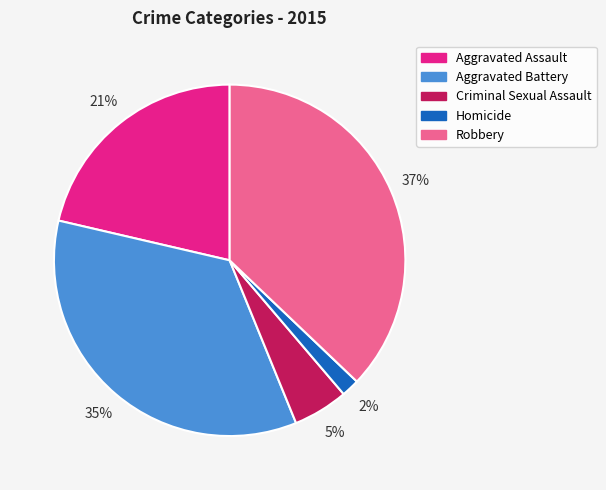

To the nearest percent, what is the combined percentage of Criminal Sexual Assault and Aggravated Battery?

40%